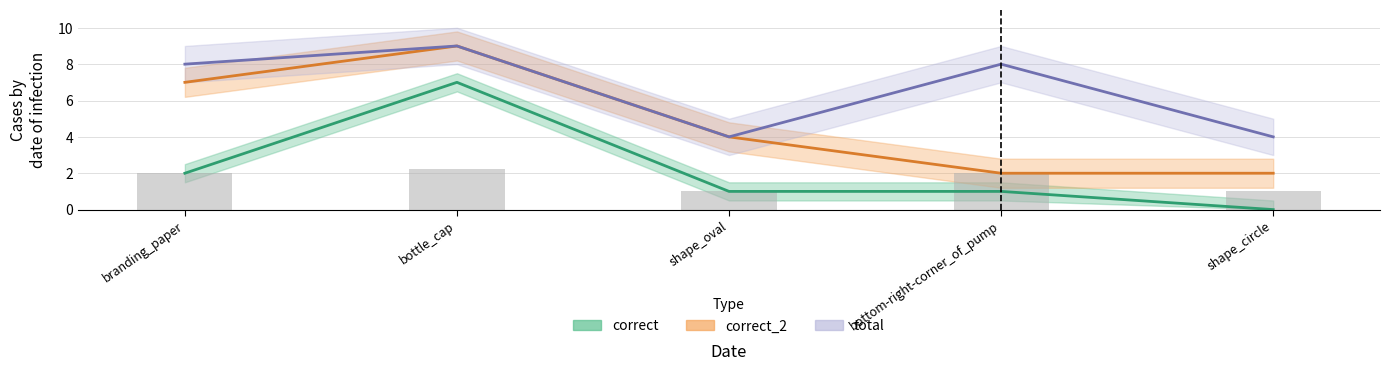

How many categories are shown in the chart?

5